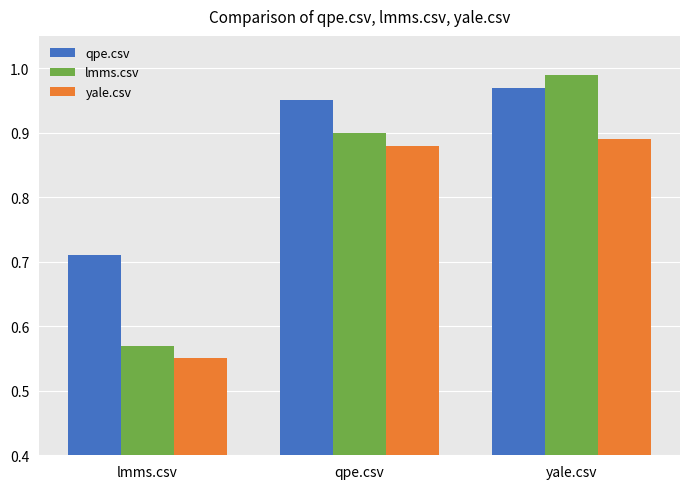

The value of yale.csv at yale.csv is 1.2. True or false?

False